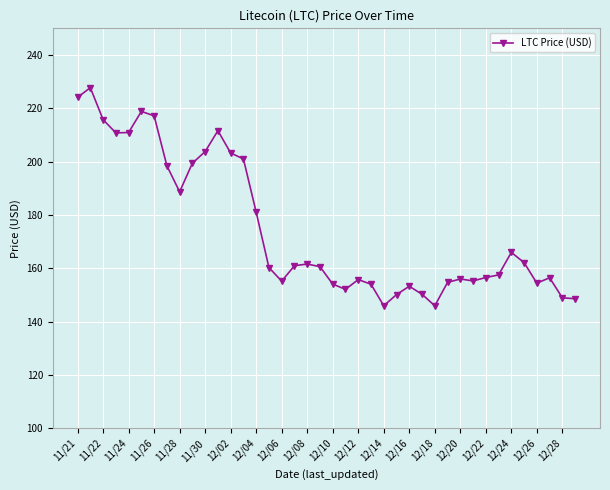

What is the difference between the maximum and minimum values?

81.8